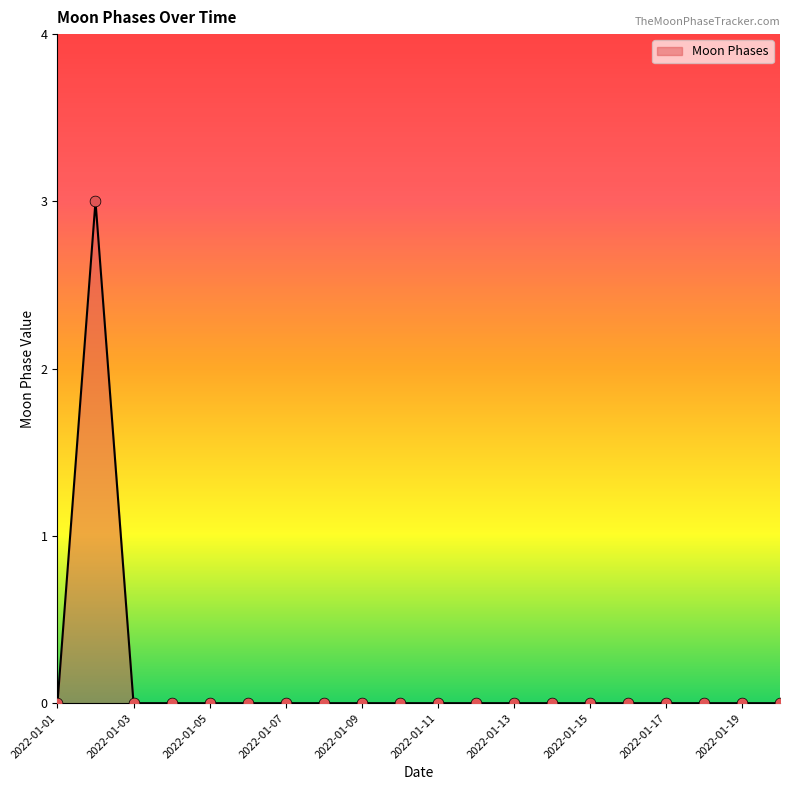

What is the greatest value displayed?

3